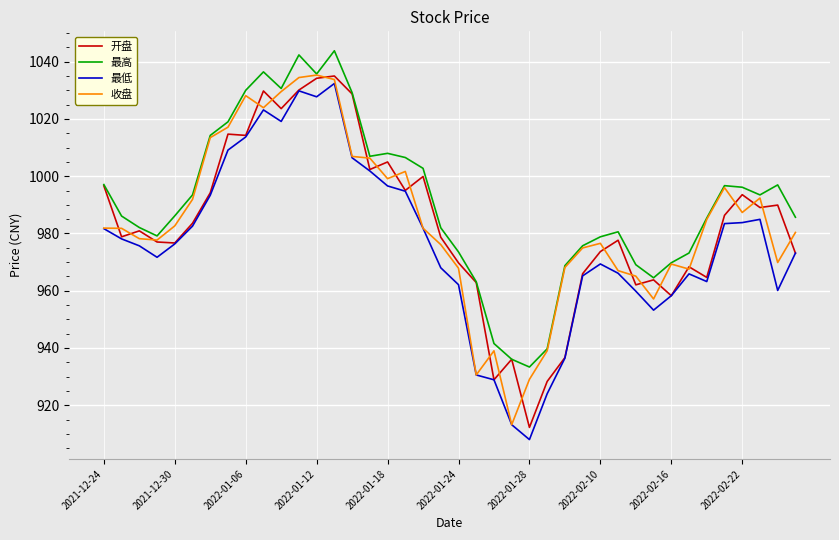

Which series has the largest total across all categories?

最高